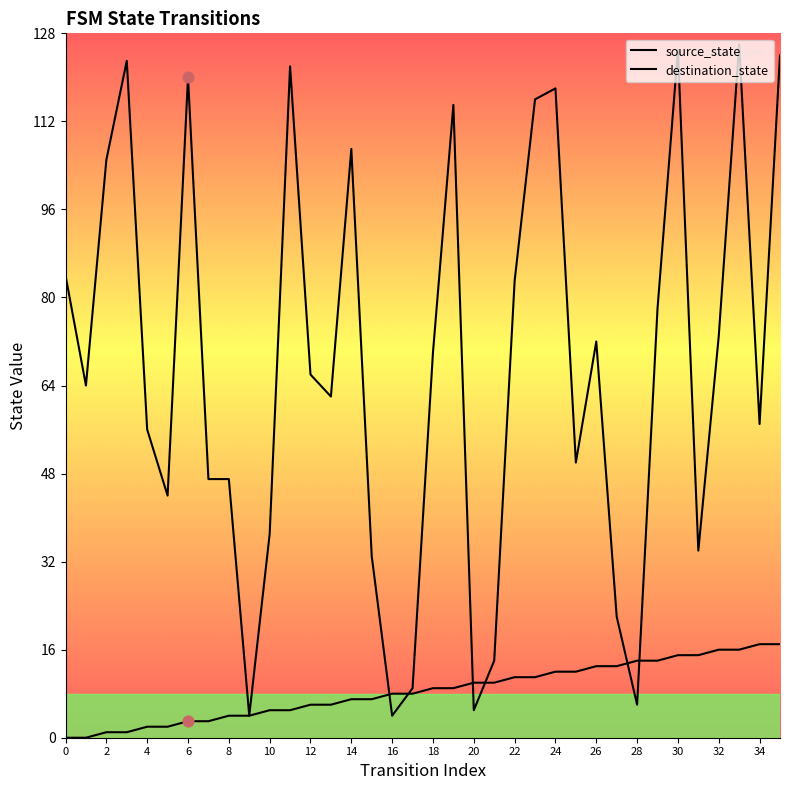

Is the value of destination_state at 23 greater than the value of source_state at 0?

Yes